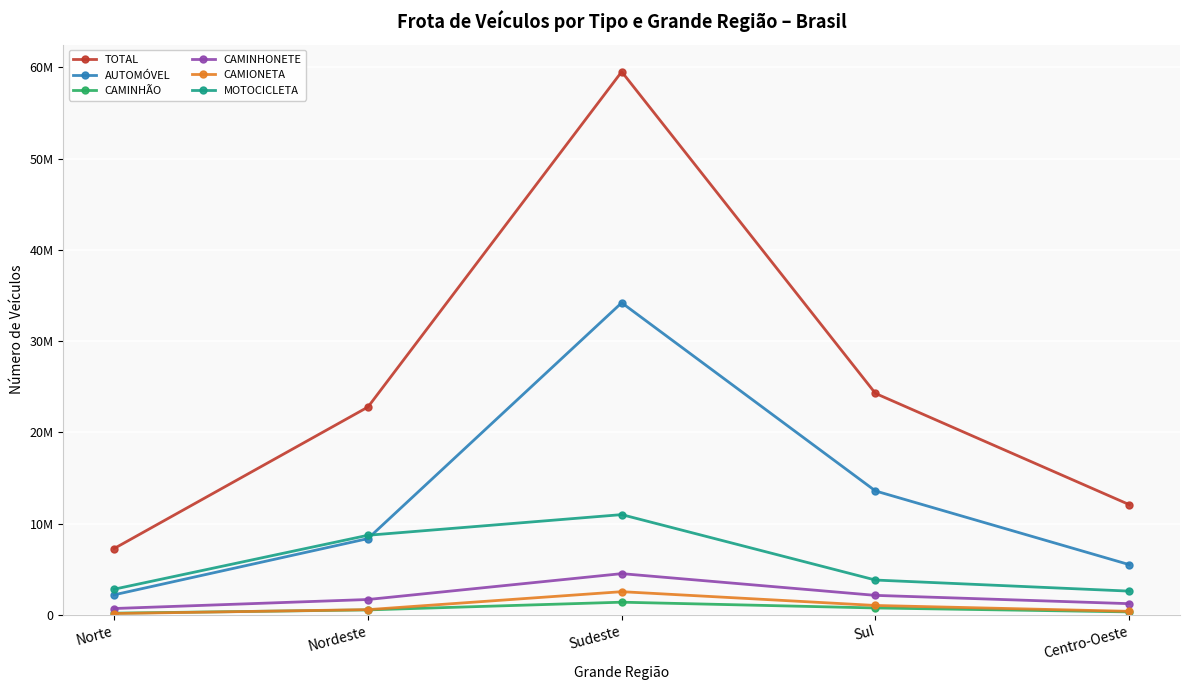

Reading left to right, transcribe all the data shown in this chart.

TOTAL: Norte=7268266	Nordeste=22773000	Sudeste=59519662	Sul=24265145	Centro-Oeste=12079888
AUTOMÓVEL: Norte=2195704	Nordeste=8356103	Sudeste=34199966	Sul=13576824	Centro-Oeste=5503100
CAMINHÃO: Norte=182916	Nordeste=542249	Sudeste=1386959	Sul=754159	Centro-Oeste=323654
CAMINHONETE: Norte=693530	Nordeste=1681309	Sudeste=4516358	Sul=2133407	Centro-Oeste=1224745
CAMIONETA: Norte=143686	Nordeste=570213	Sudeste=2538570	Sul=1026809	Centro-Oeste=385203
MOTOCICLETA: Norte=2810535	Nordeste=8720606	Sudeste=10983847	Sul=3813724	Centro-Oeste=2599605